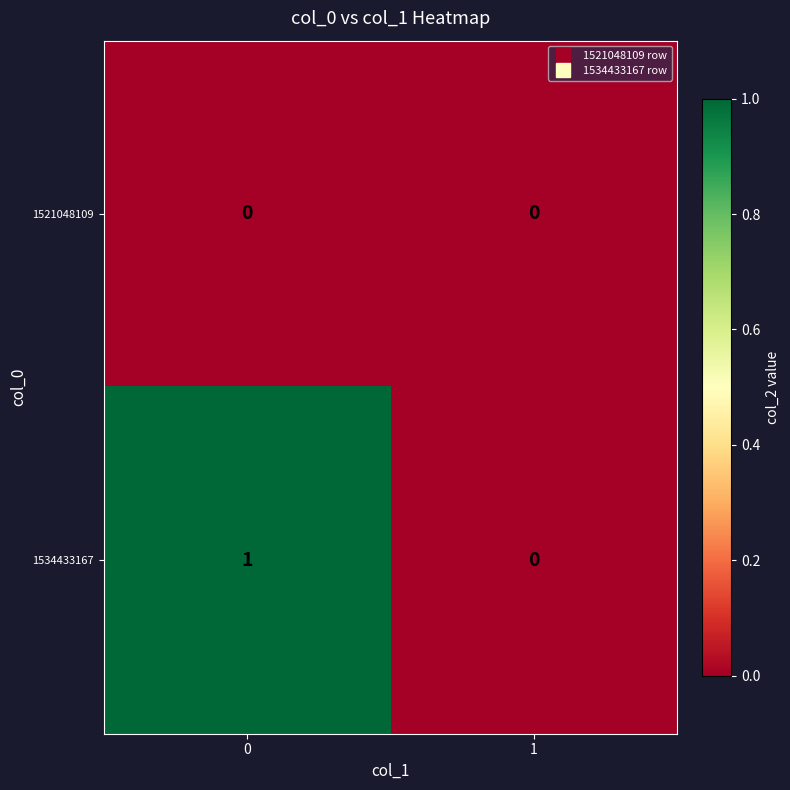

What is the spread (max minus min) of values at 0?

1